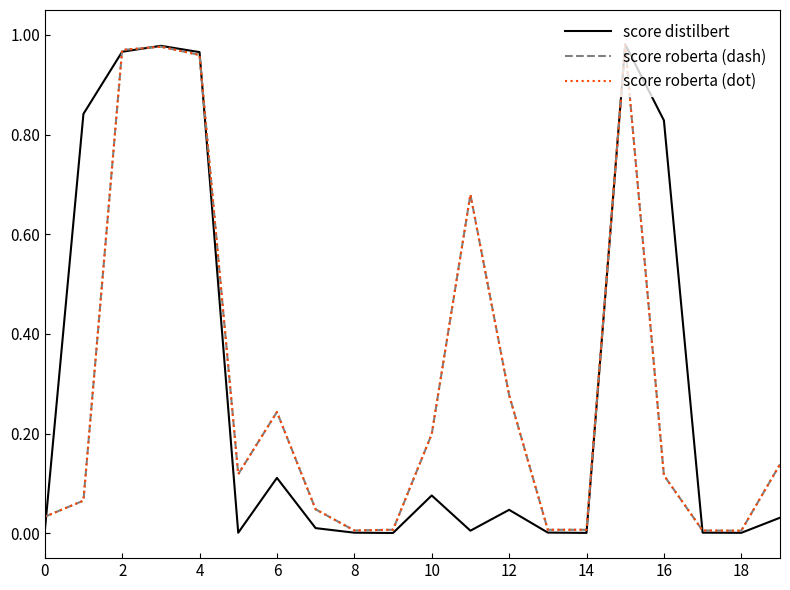

Does the chart have visible grid lines?

No